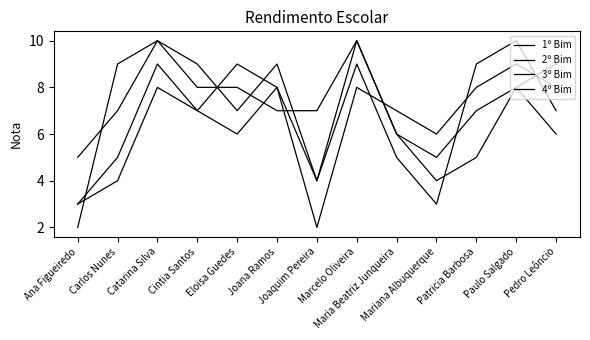

Does the chart display data point markers on the line(s)?

No